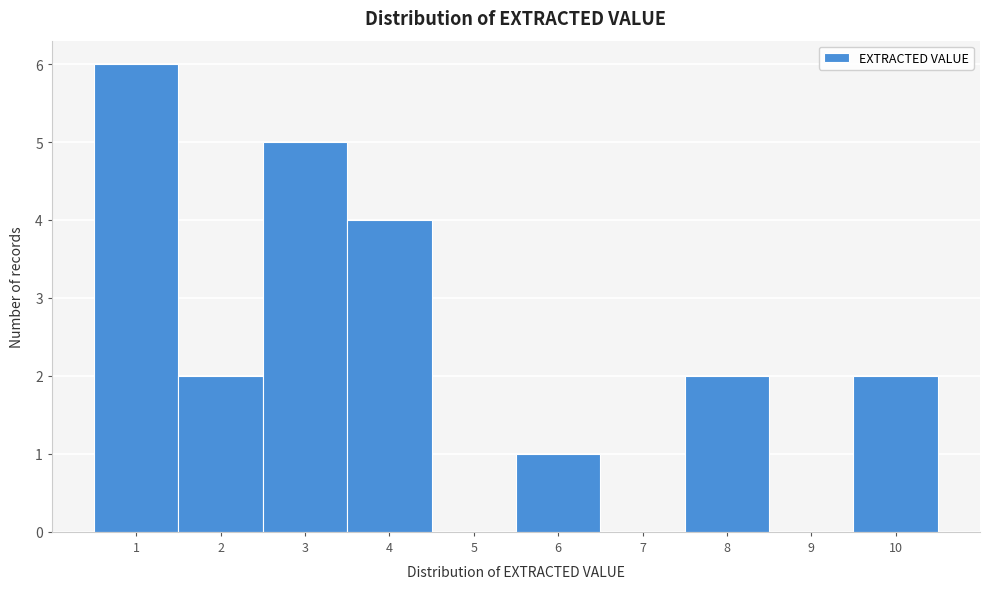

Reading left to right, list every bar in this chart as the range it spans on the x-axis followed by its height. The values are not printed on the chart, so give them approximately, as read against the axis.

0.5 to 1.5: 6
1.5 to 2.5: 2
2.5 to 3.5: 5
3.5 to 4.5: 4
4.5 to 5.5: 0
5.5 to 6.5: 1
6.5 to 7.5: 0
7.5 to 8.5: 2
8.5 to 9.5: 0
9.5 to 10.5: 2